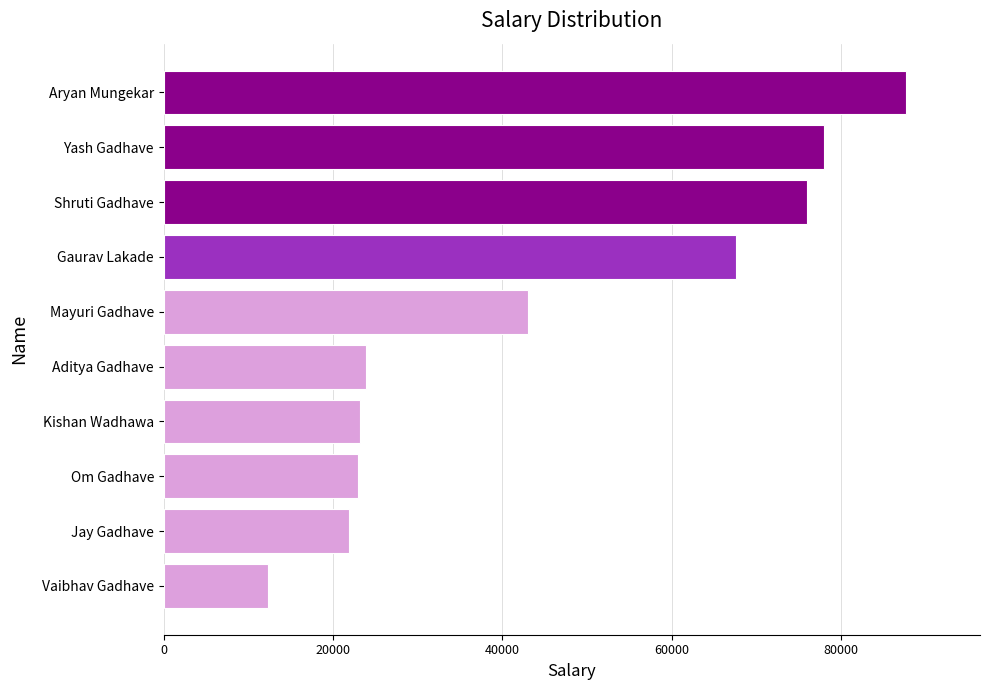

The chart shows a value of 21897 at Jay Gadhave. True or false?

True